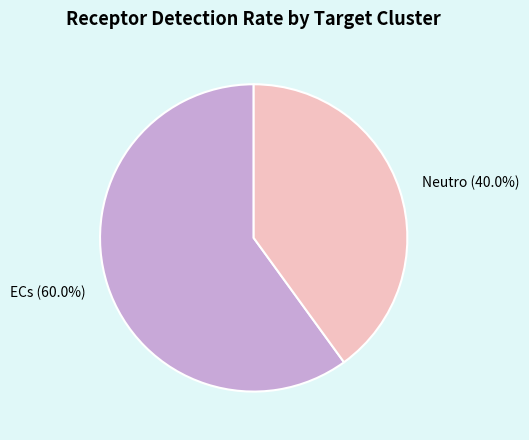

How many segments does this pie chart have?

2